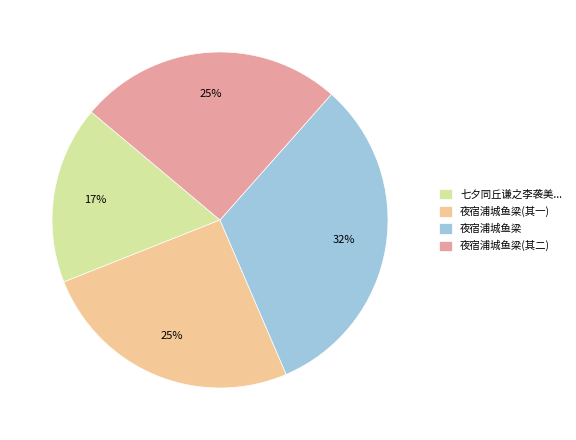

Which category has the biggest portion of the pie?

夜宿浦城鱼梁